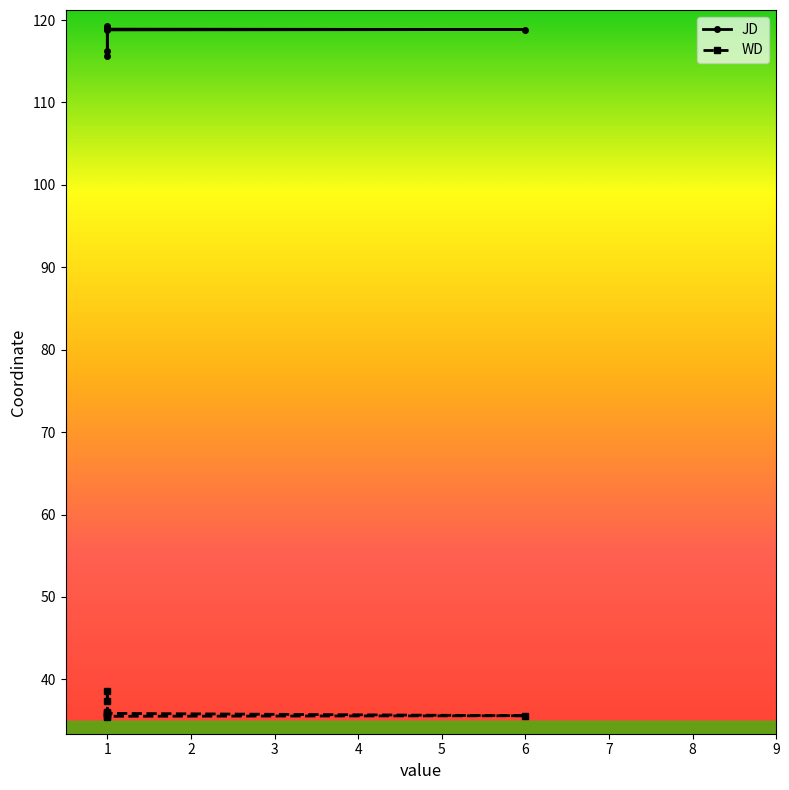

True or false: JD and WD cross at least once.

False